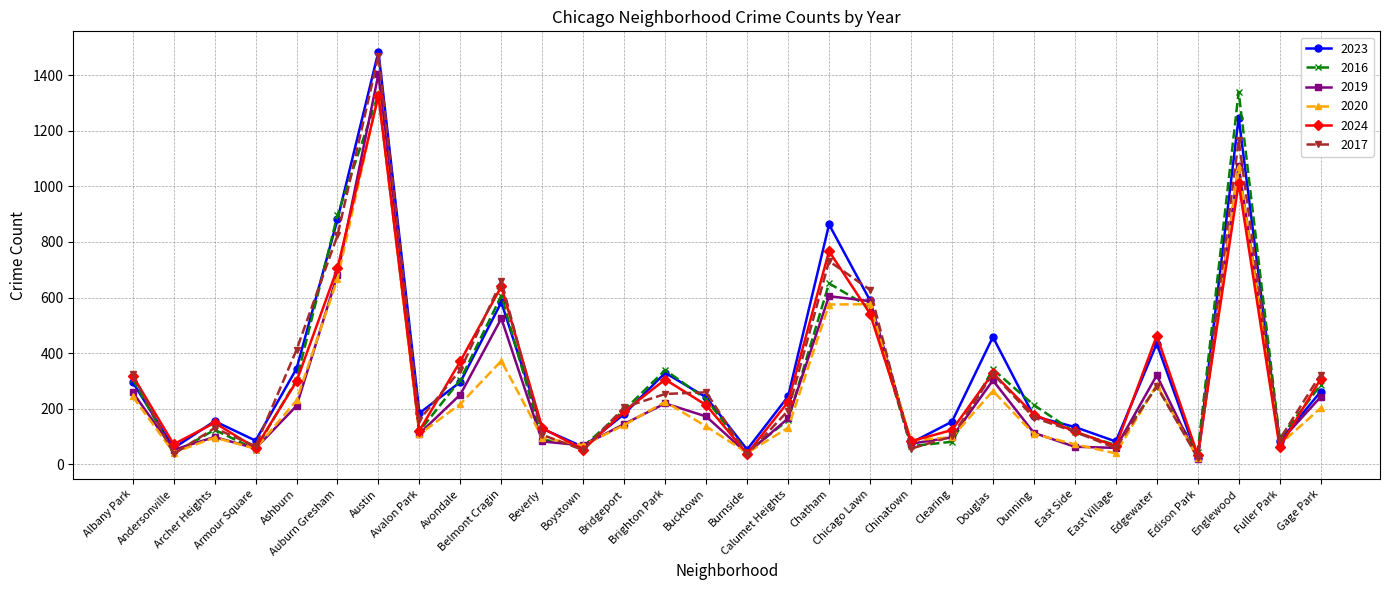

The value of 2017 at Brighton Park is 253. True or false?

True